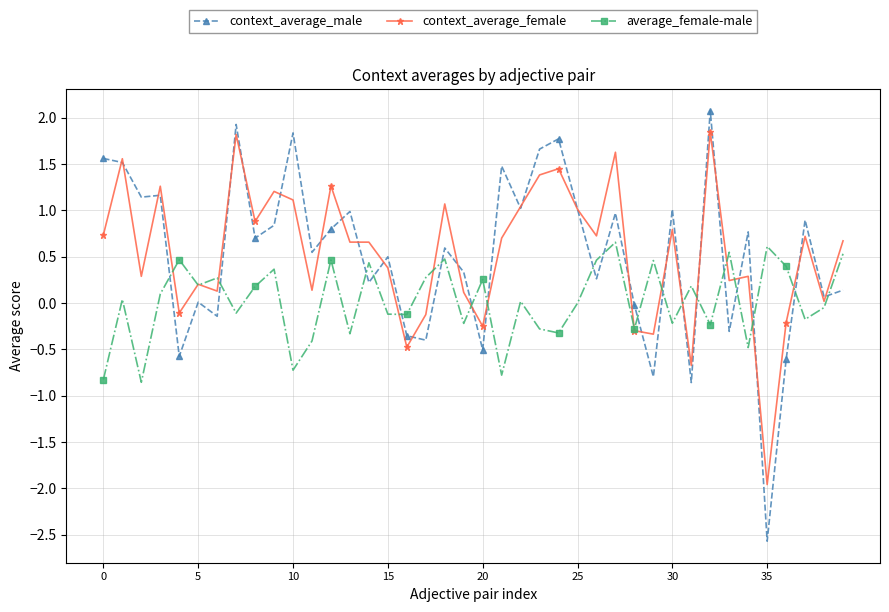

Which series ends up on top after the final intersection of average_female-male and context_average_male?

average_female-male